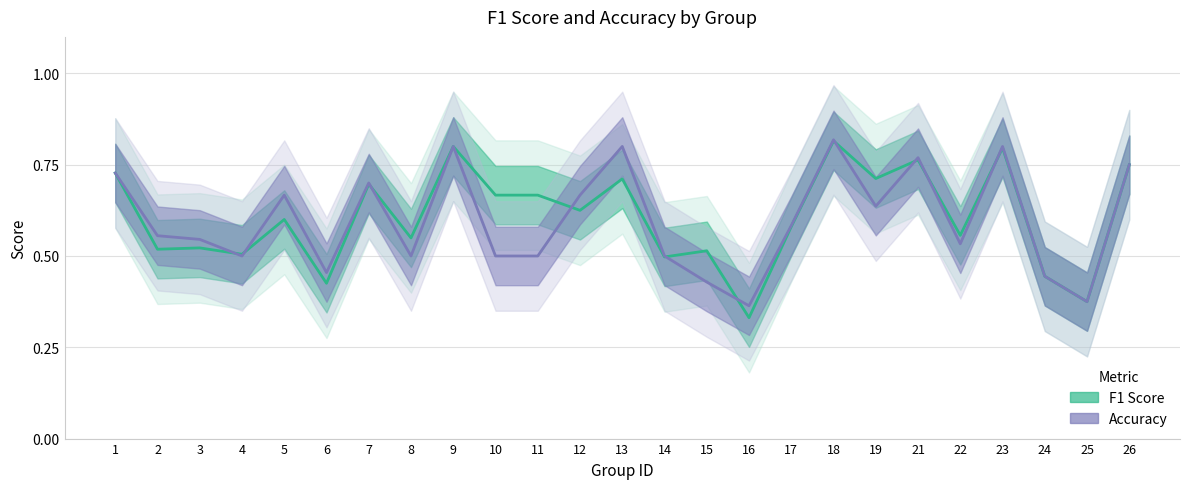

Reading left to right, what are all the values shown in this chart?

F1 Score: 0.7	0.5	0.5	0.5	0.6	0.4	0.7	0.5	0.8	0.7	0.7	0.6	0.7	0.5	0.5	0.3	0.6	0.8	0.7	0.8	0.6	0.8	0.4	0.4	0.8
Accuracy: 0.7	0.6	0.5	0.5	0.7	0.5	0.7	0.5	0.8	0.5	0.5	0.7	0.8	0.5	0.4	0.4	0.6	0.8	0.6	0.8	0.5	0.8	0.4	0.4	0.8